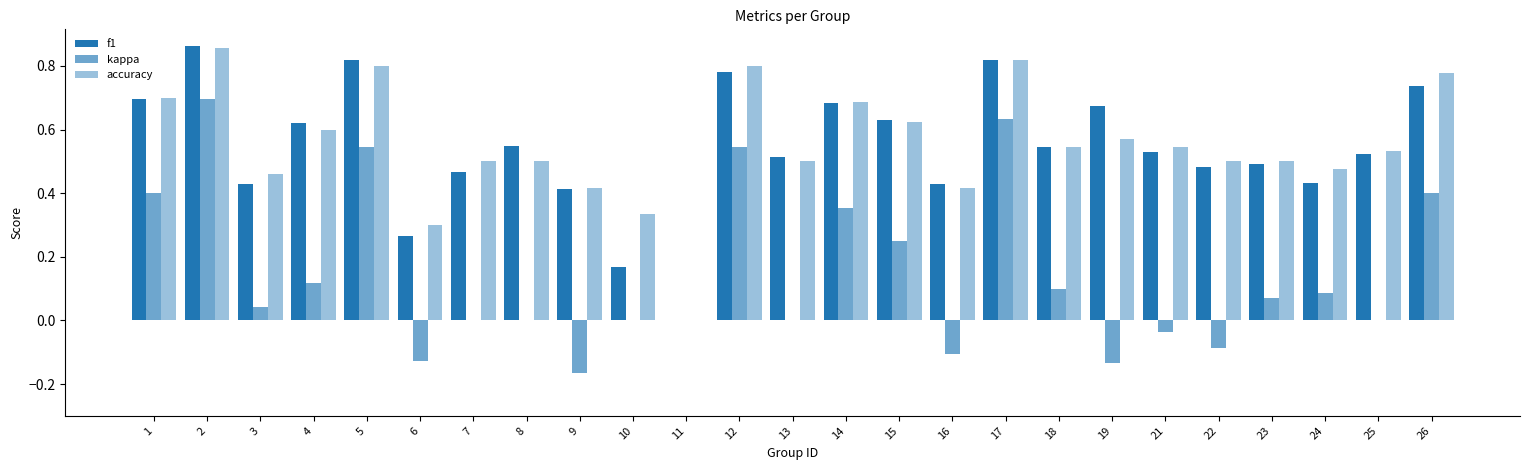

Are the bars grouped side by side (vs. stacked)?

Yes